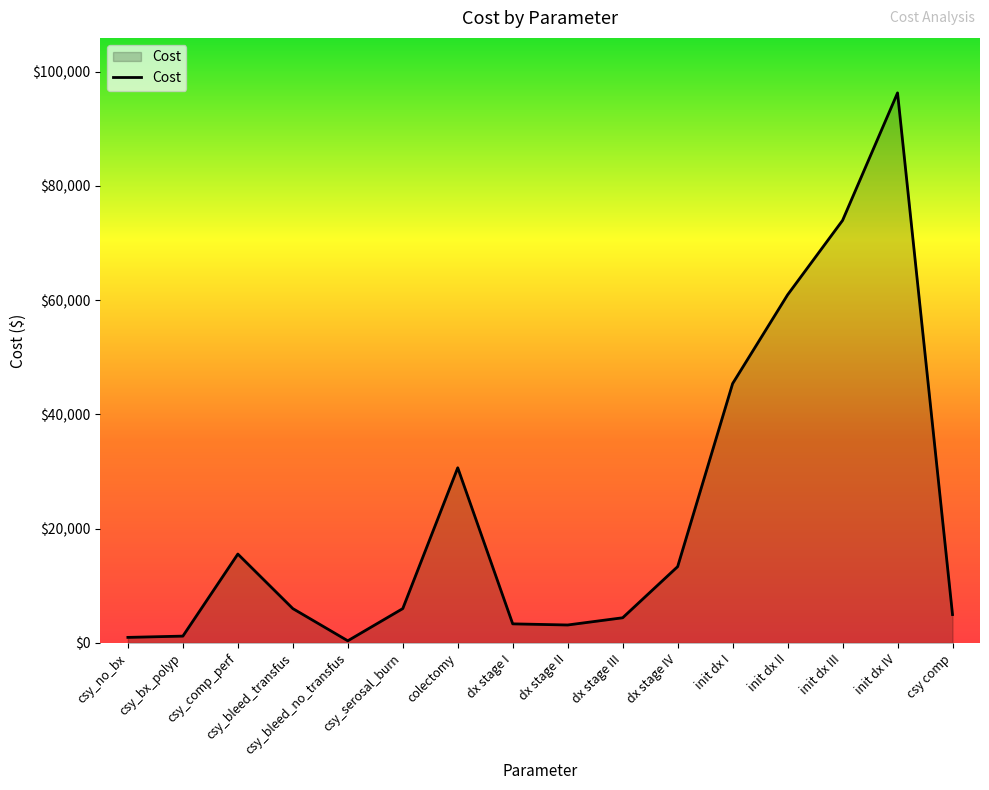

The value at csy_bleed_no_transfus is 383.2. True or false?

True